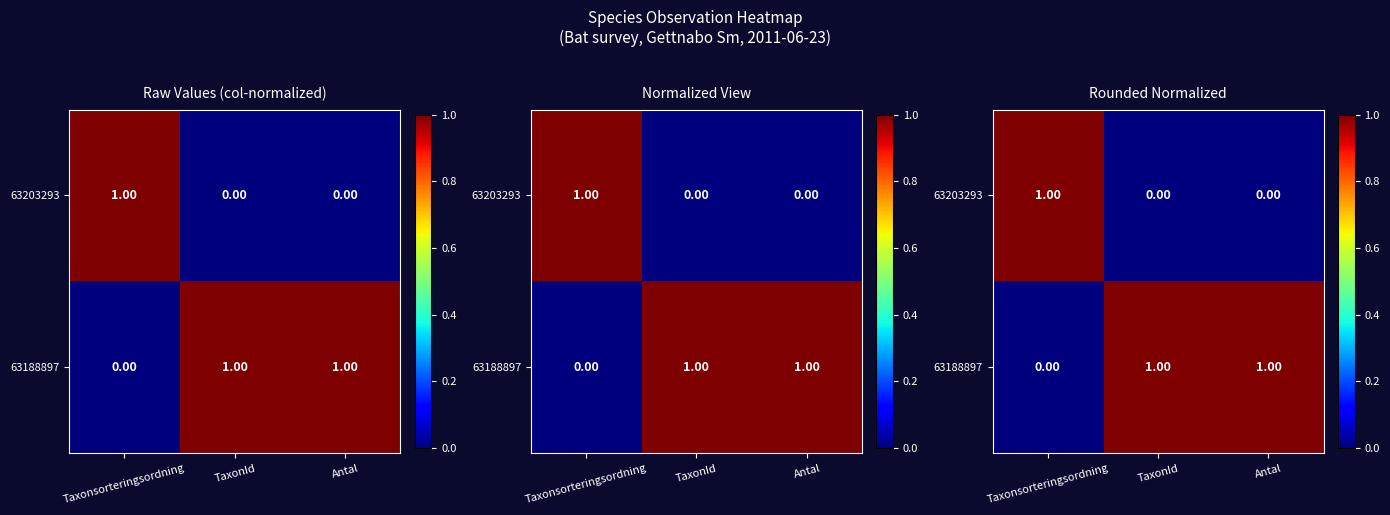

The 63203293 series shows -1 at TaxonId. True or false?

False